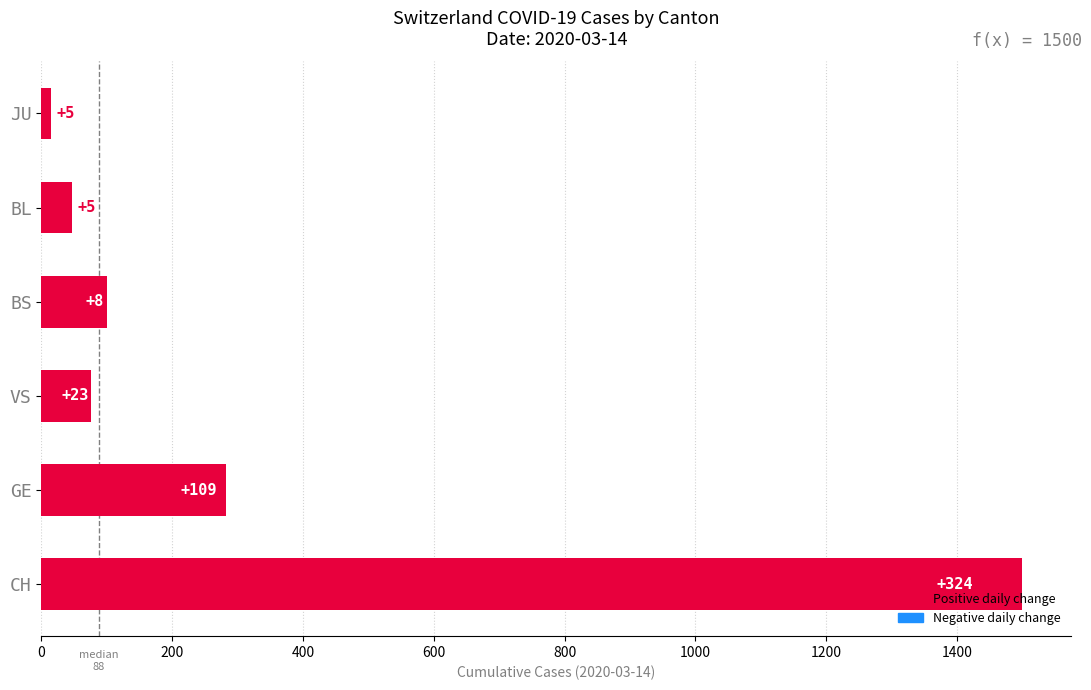

How many bars are there in total?

6